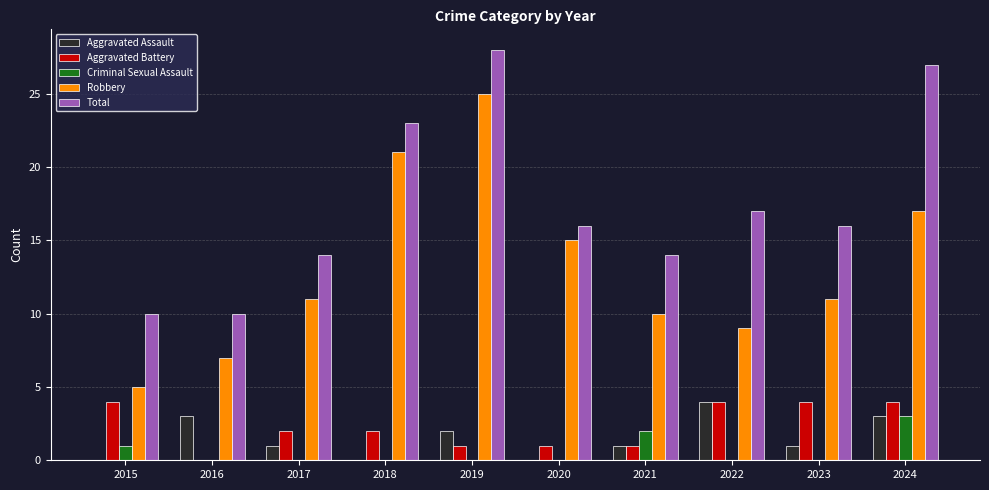

What is the sum of all Aggravated Battery values?

23